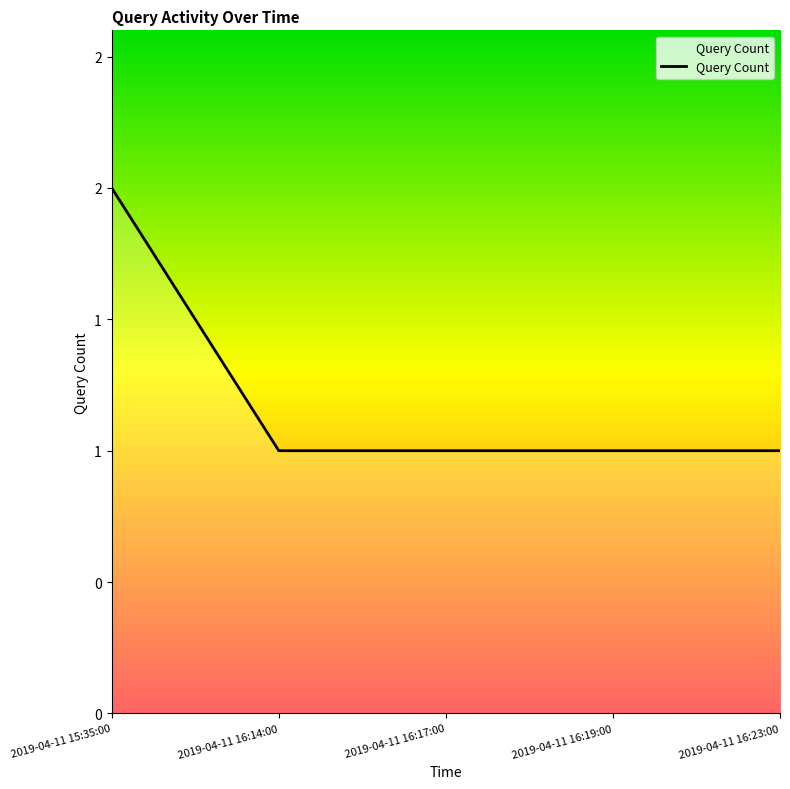

List the labels in order of value, largest first.

2019-04-11 15:35:00, 2019-04-11 16:14:00, 2019-04-11 16:17:00, 2019-04-11 16:19:00, 2019-04-11 16:23:00